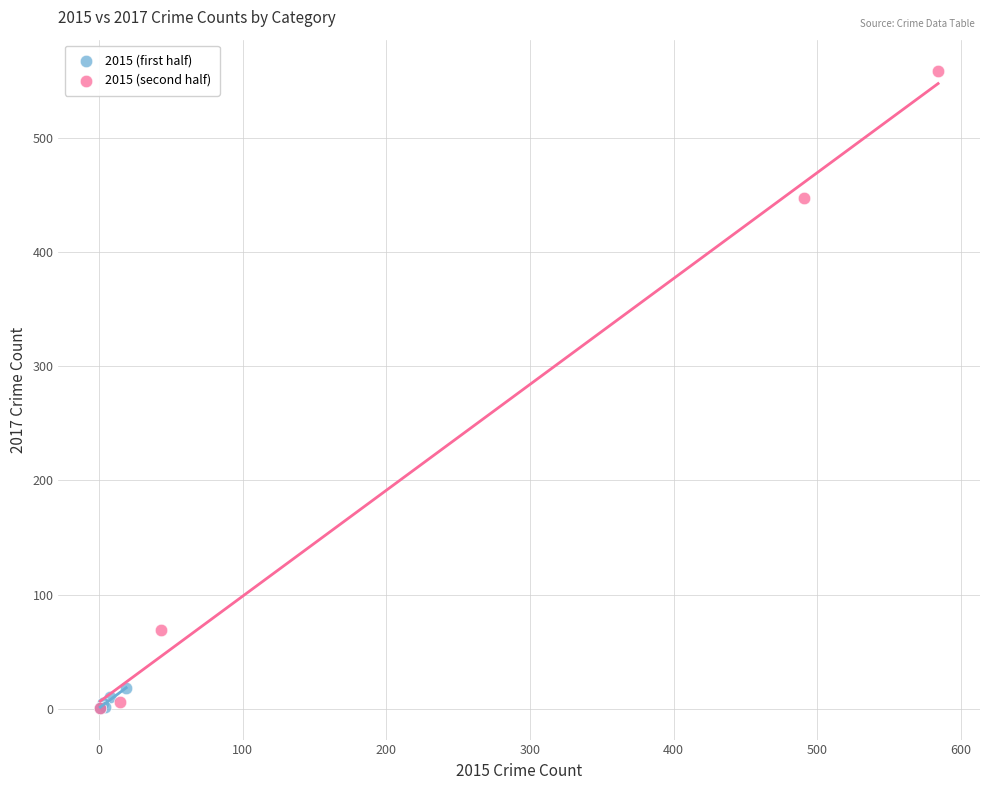

Which series reaches the maximum Y coordinate?

2015 (second half)